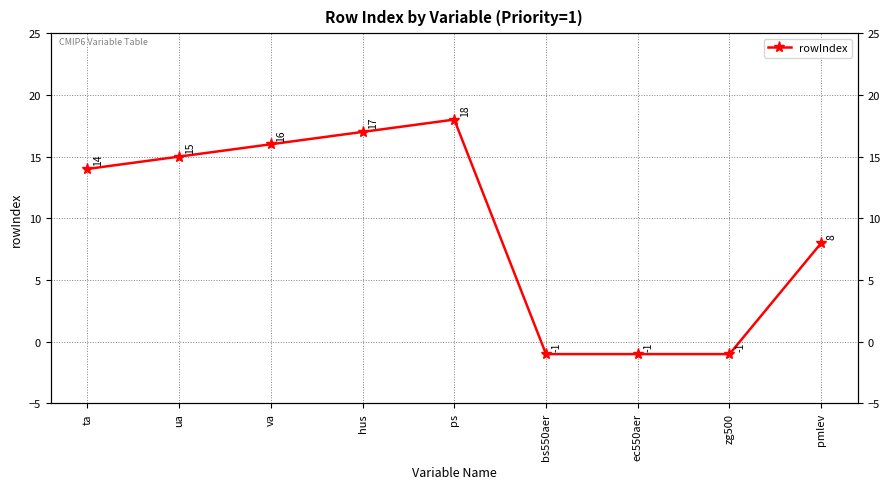

Between bs550aer and ta, which is larger?

ta